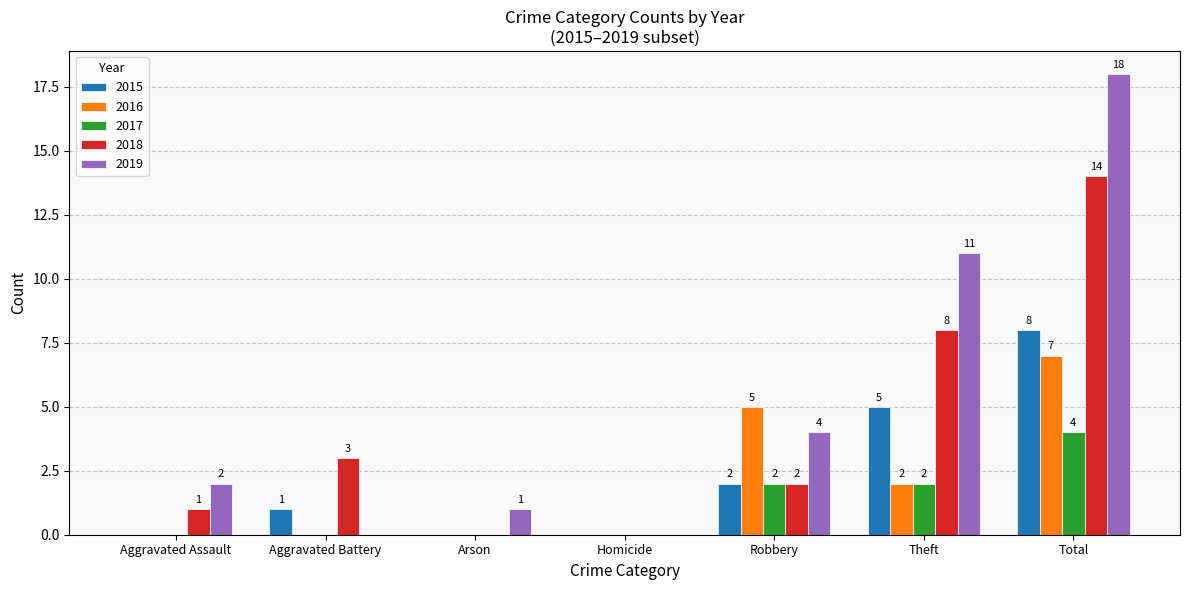

Are the bars grouped side by side (vs. stacked)?

Yes